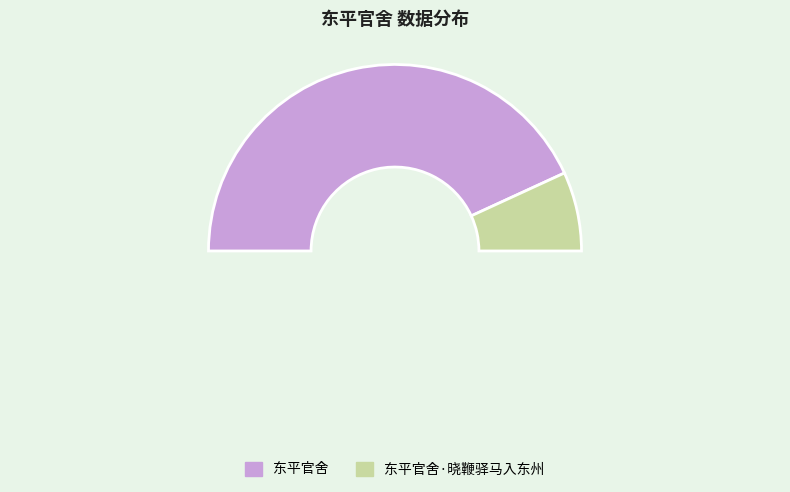

To the nearest percent, what is the combined percentage of 东平官舍 and 东平官舍·晓鞭驿马入东州?

100%